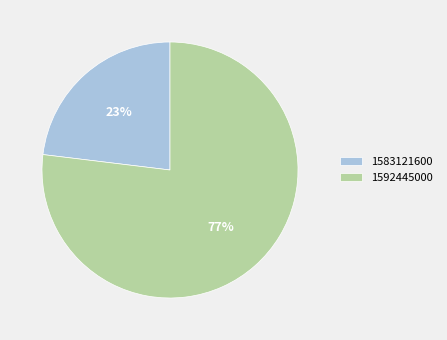

Rank the categories by value from highest to lowest.

1592445000, 1583121600